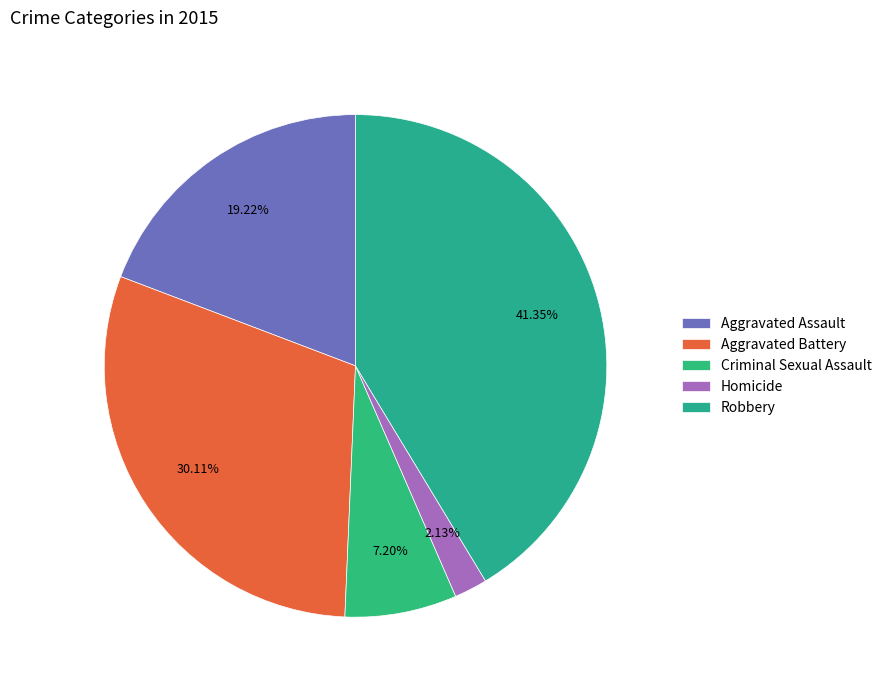

The Homicide slice represents 2% of the pie. True or false?

True